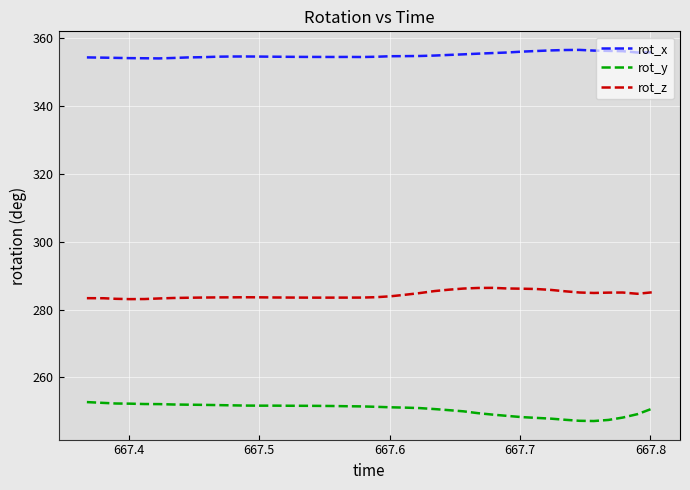

Which series has the largest total across all categories?

rot_x